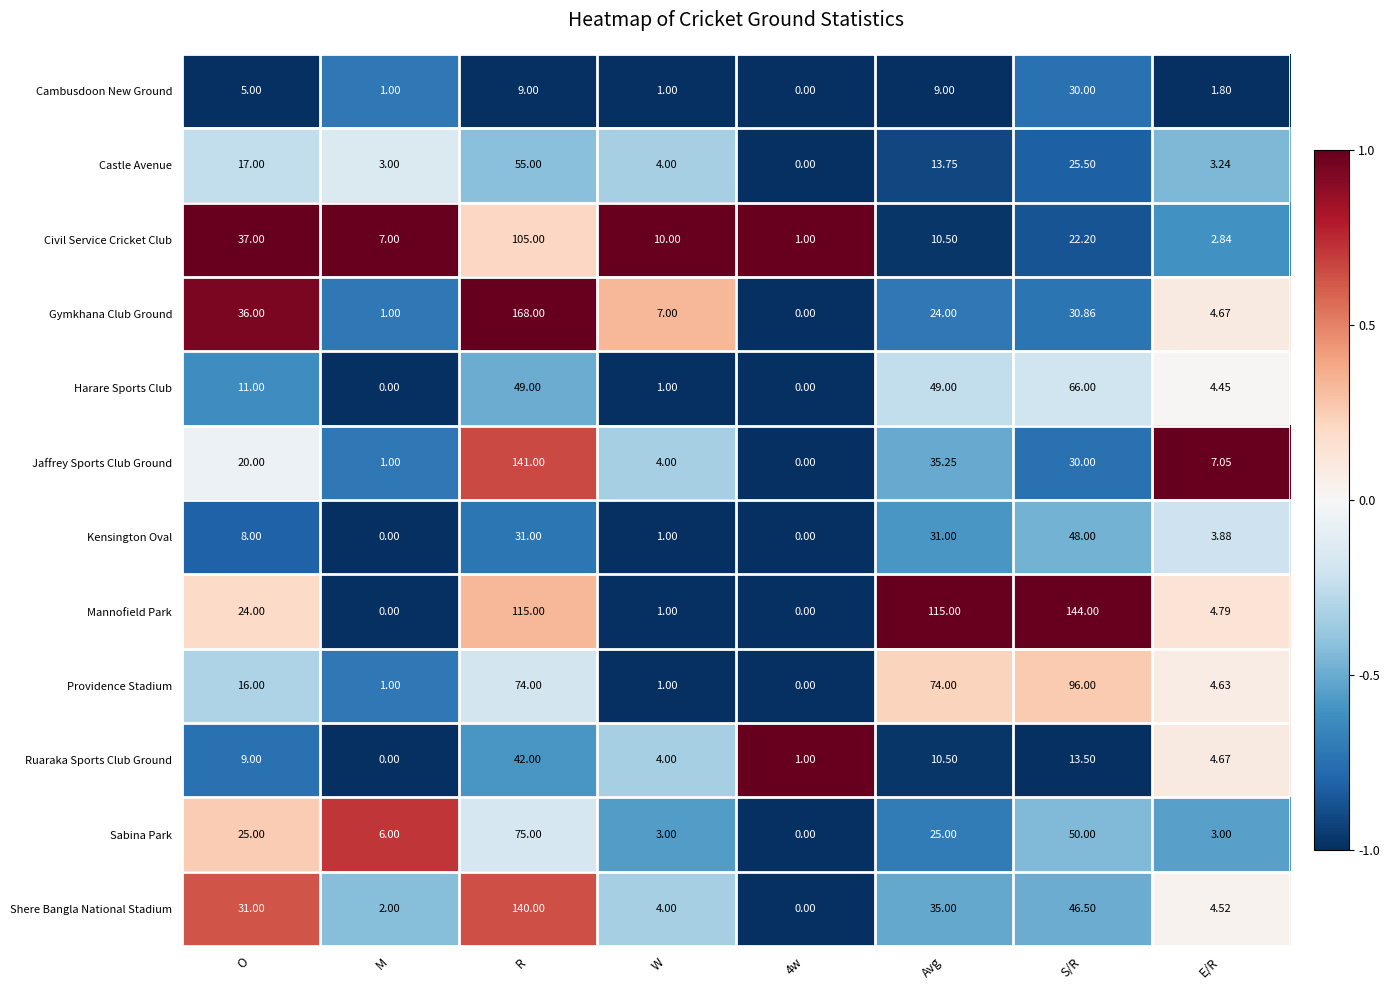

How many values in the Mannofield Park series are below 24?

4